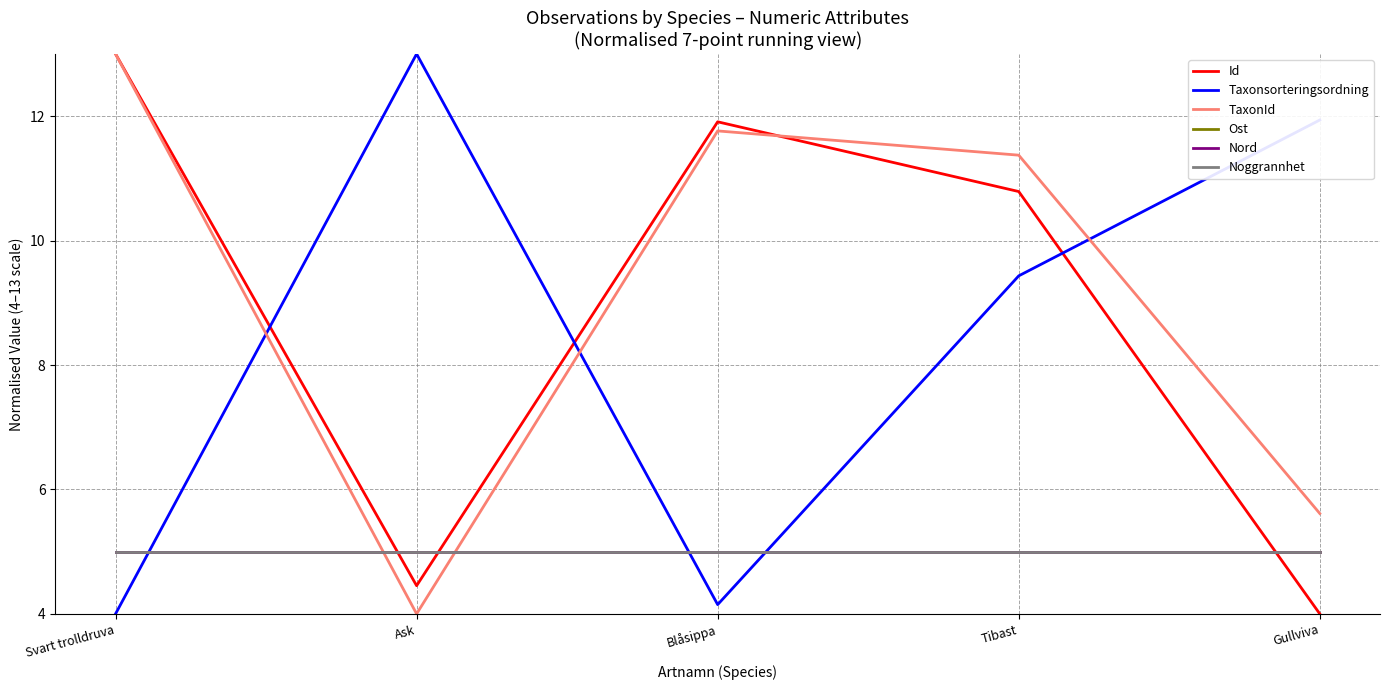

Reading left to right, list all the values displayed in this chart.

Id: Svart trolldruva=13.0	Ask=4.5	Blåsippa=11.9	Tibast=10.8	Gullviva=4.0
Taxonsorteringsordning: Svart trolldruva=4.0	Ask=13.0	Blåsippa=4.1	Tibast=9.4	Gullviva=11.9
TaxonId: Svart trolldruva=13.0	Ask=4.0	Blåsippa=11.8	Tibast=11.4	Gullviva=5.6
Ost: Svart trolldruva=5.0	Ask=5.0	Blåsippa=5.0	Tibast=5.0	Gullviva=5.0
Nord: Svart trolldruva=5.0	Ask=5.0	Blåsippa=5.0	Tibast=5.0	Gullviva=5.0
Noggrannhet: Svart trolldruva=5.0	Ask=5.0	Blåsippa=5.0	Tibast=5.0	Gullviva=5.0